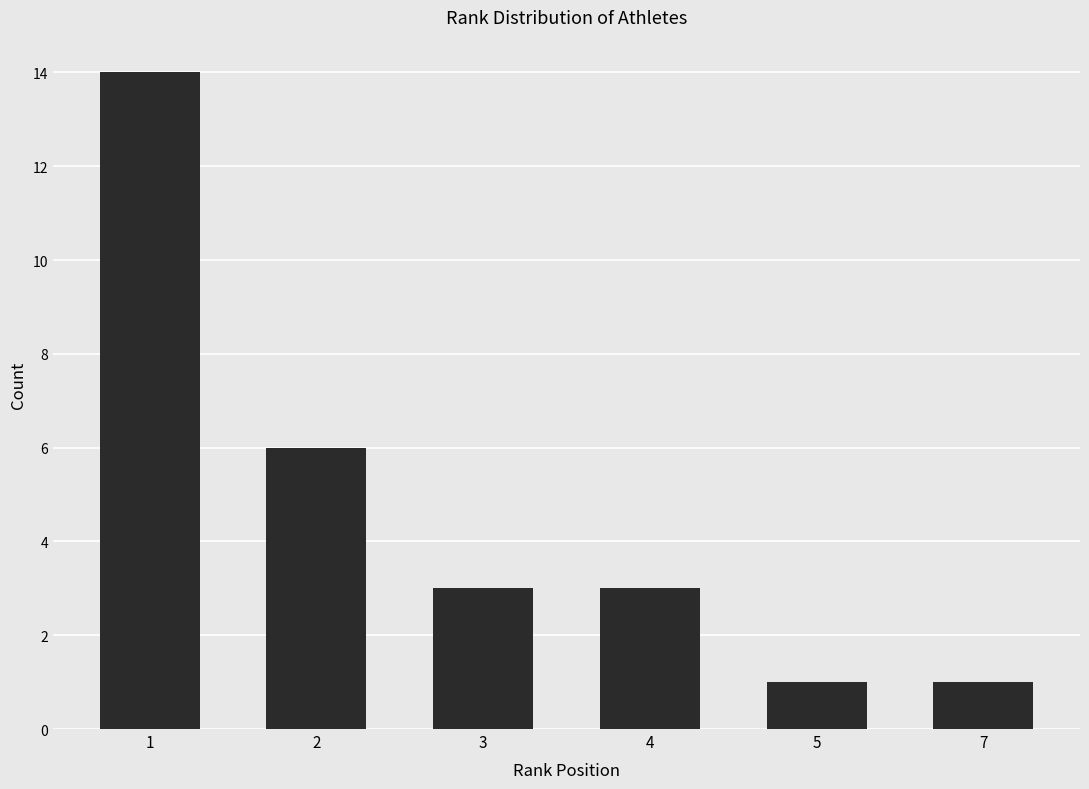

Are the bars grouped side by side (vs. stacked)?

No